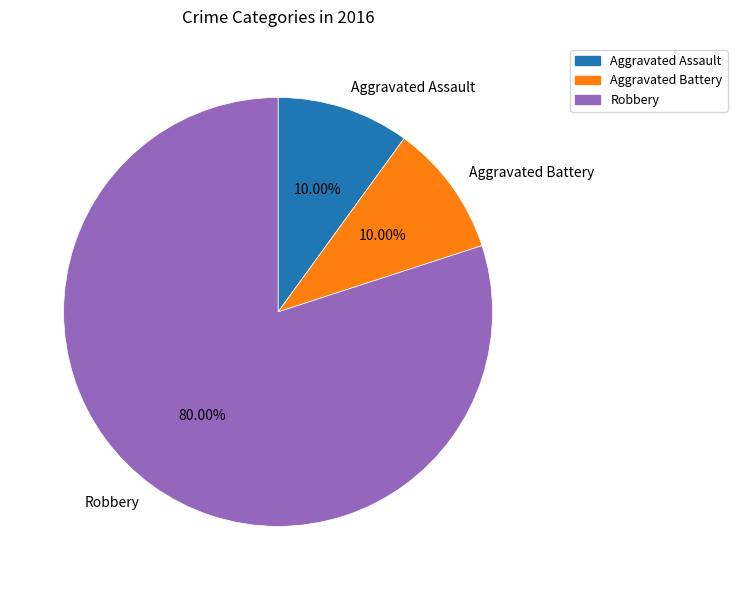

Does any single category account for the majority?

Yes